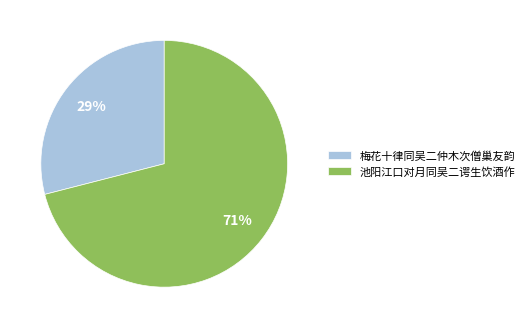

Which has a higher value, 梅花十律同吴二仲木次僧巢友韵 or 池阳江口对月同吴二谔生饮酒作?

池阳江口对月同吴二谔生饮酒作